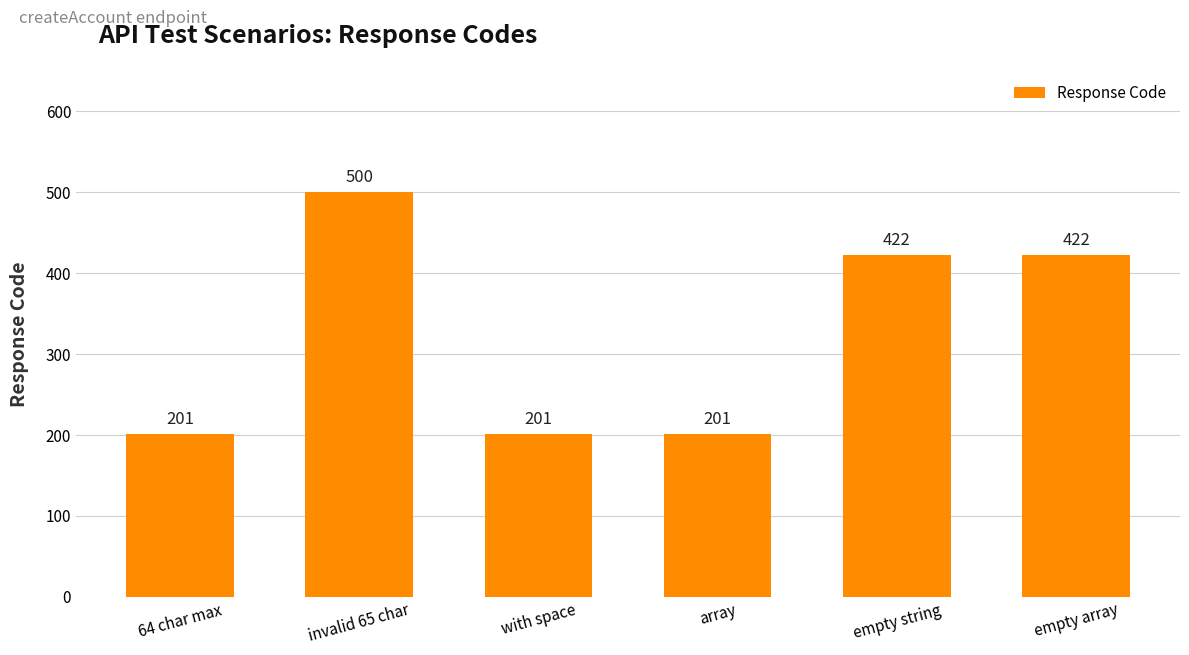

What is the label of the 1st bar from the right?

empty array